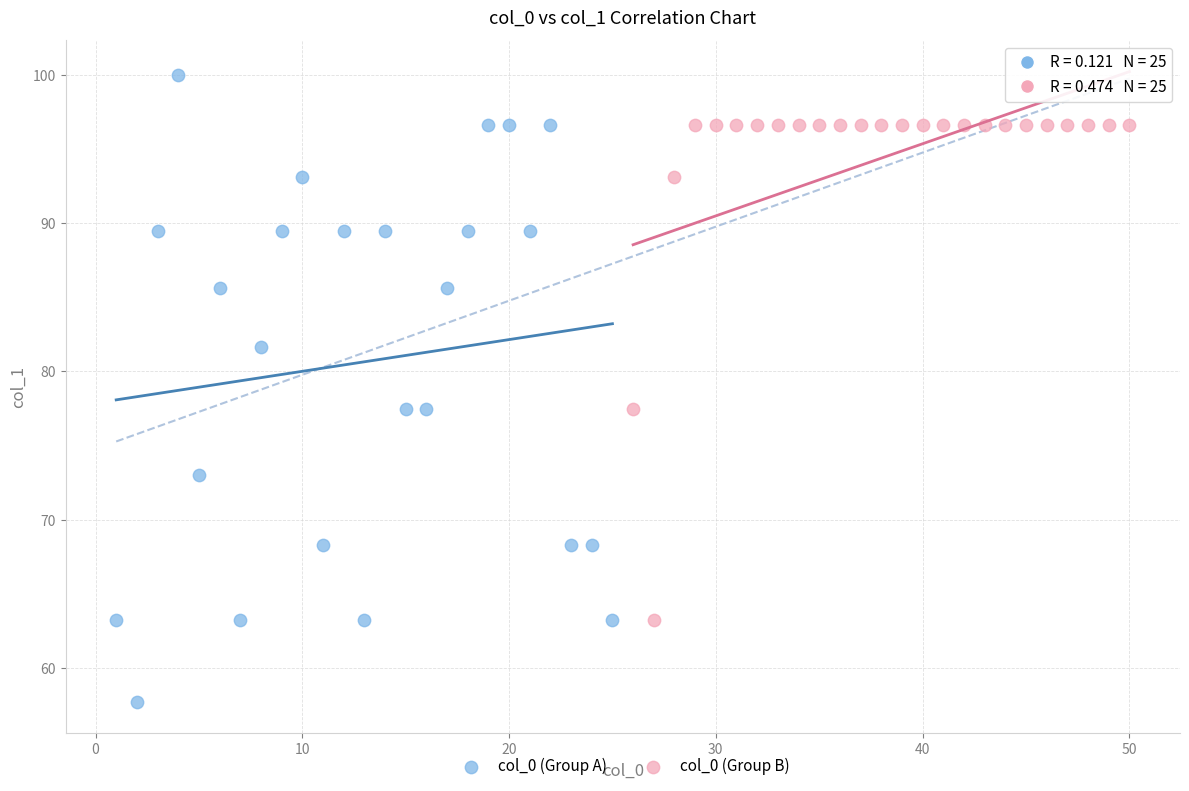

What are all the series names shown in the legend?

col_0 (Group A), col_0 (Group B)